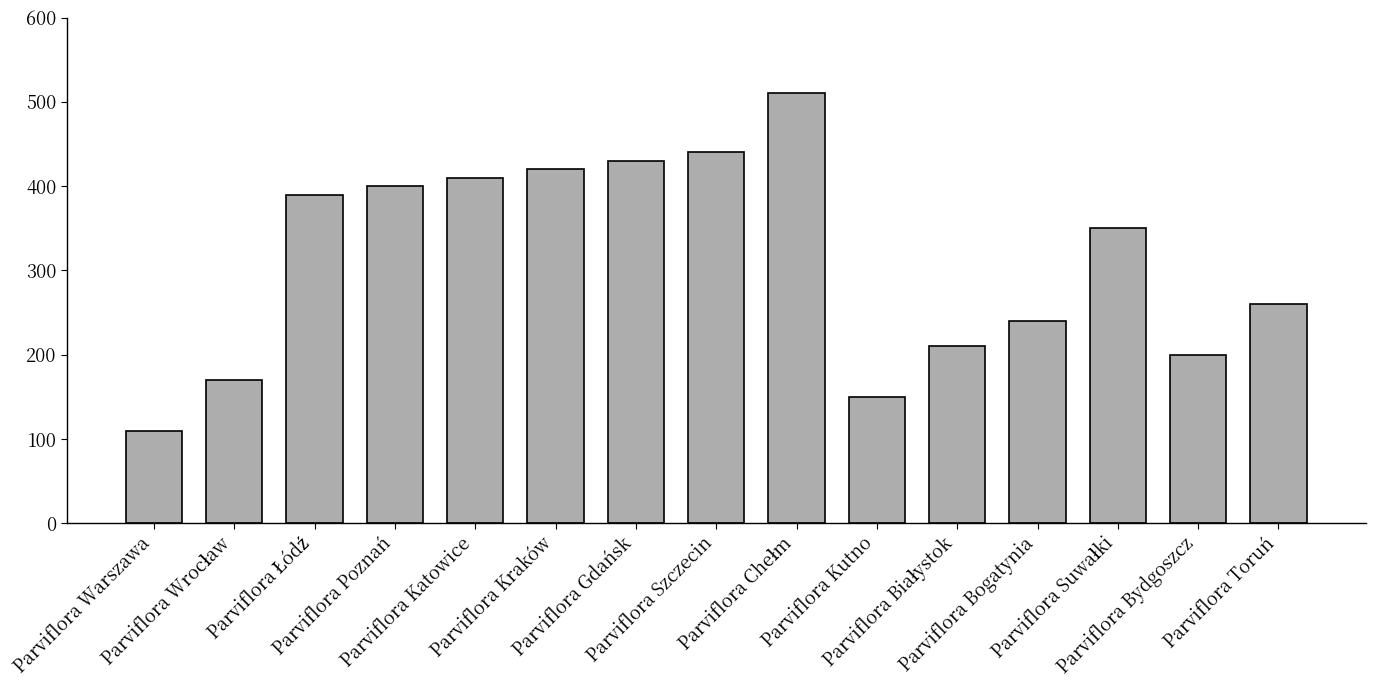

What is the greatest value displayed?

510